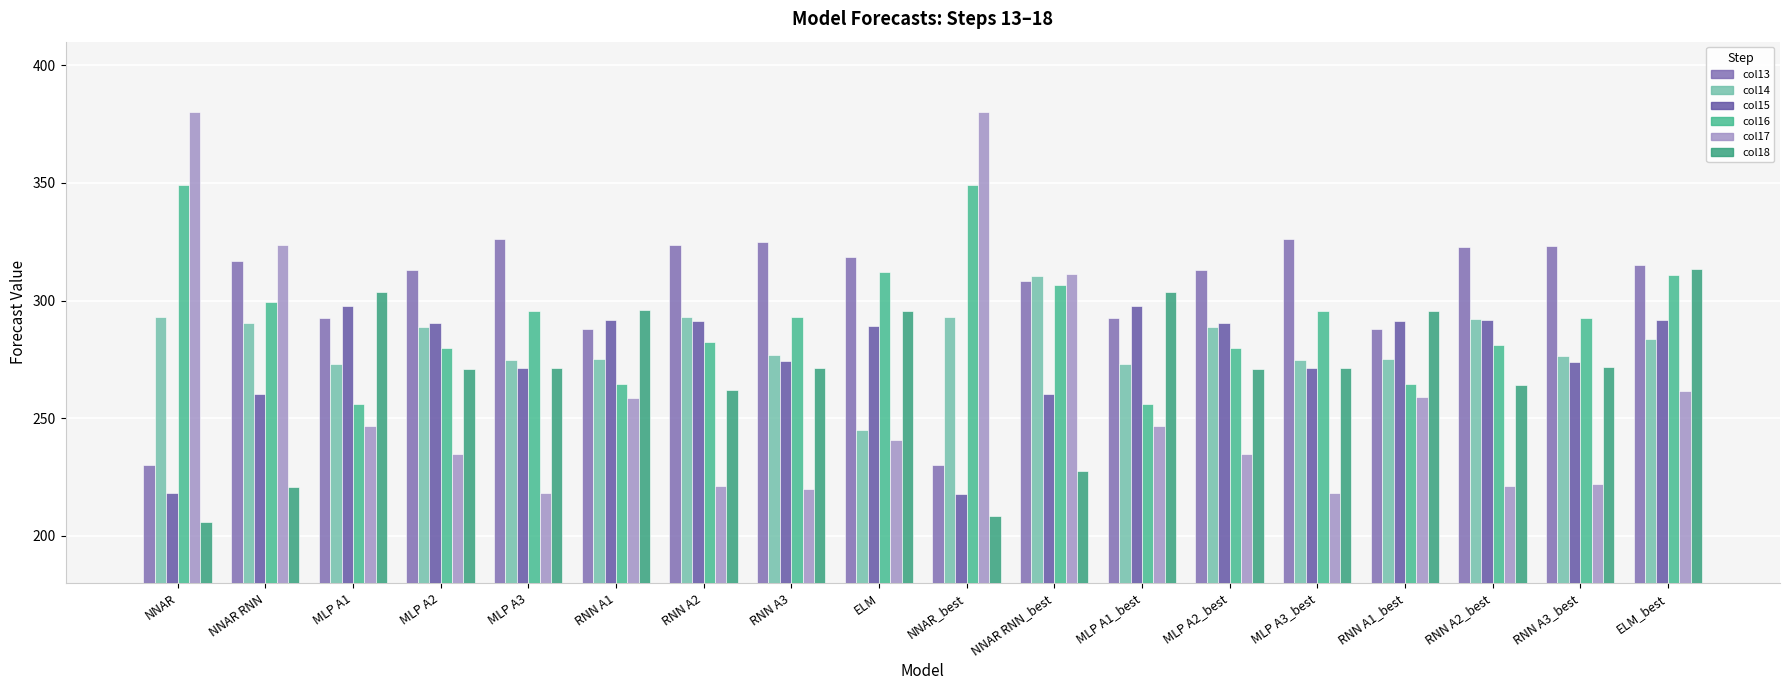

What is the total value across all series at MLP A1_best?

1669.5